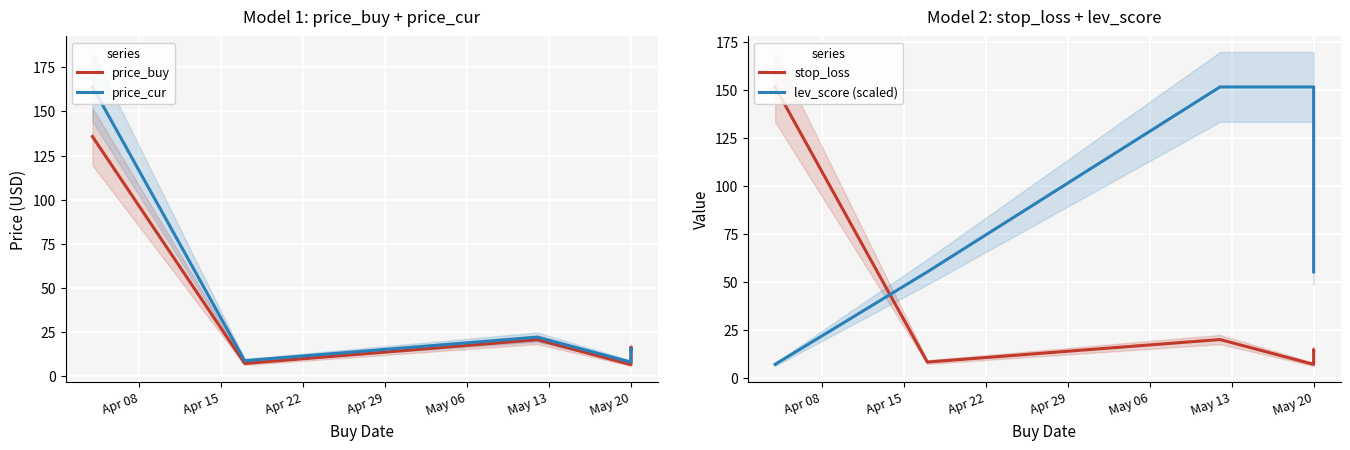

The value of stop_loss at Apr 15 is 14.3. True or false?

False